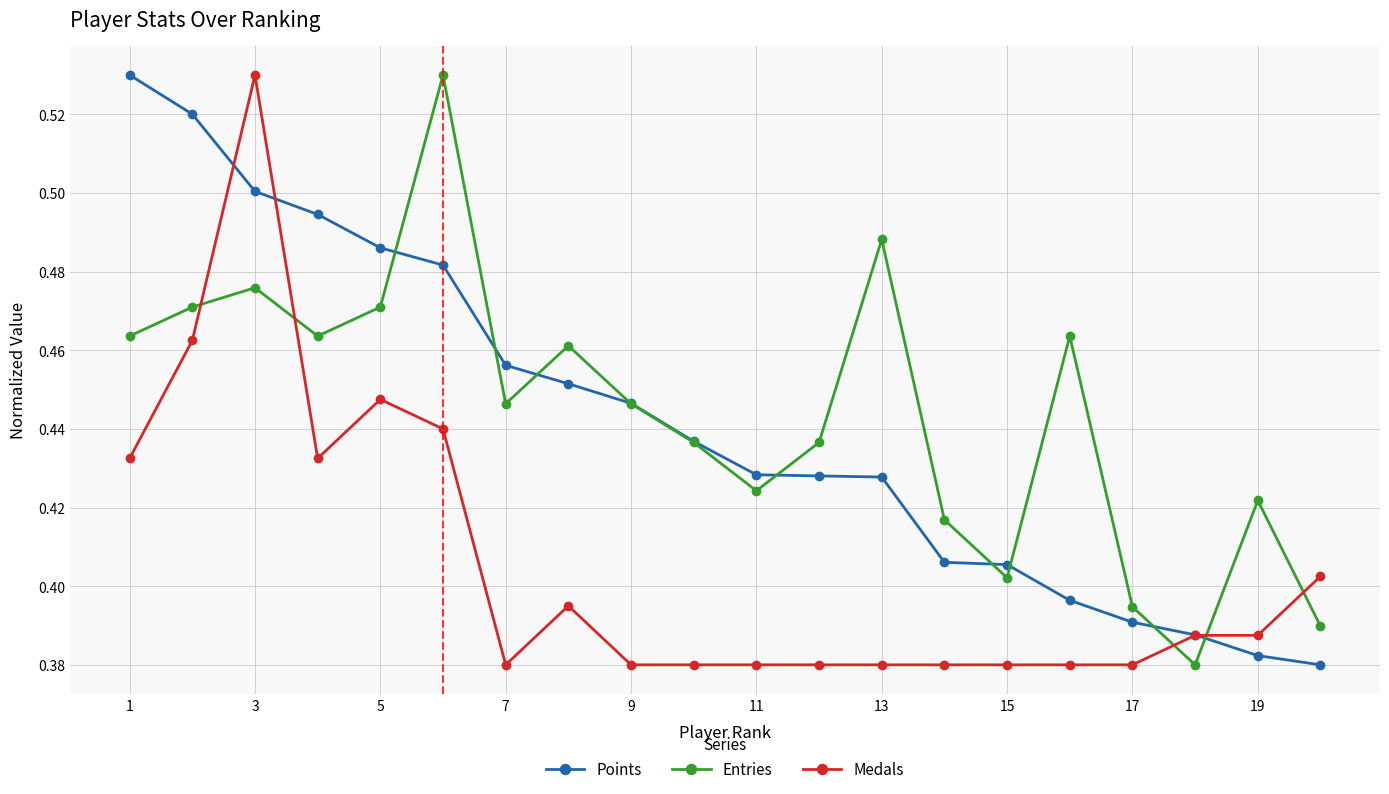

True or false: Entries has more than 2 interior local peaks.

True